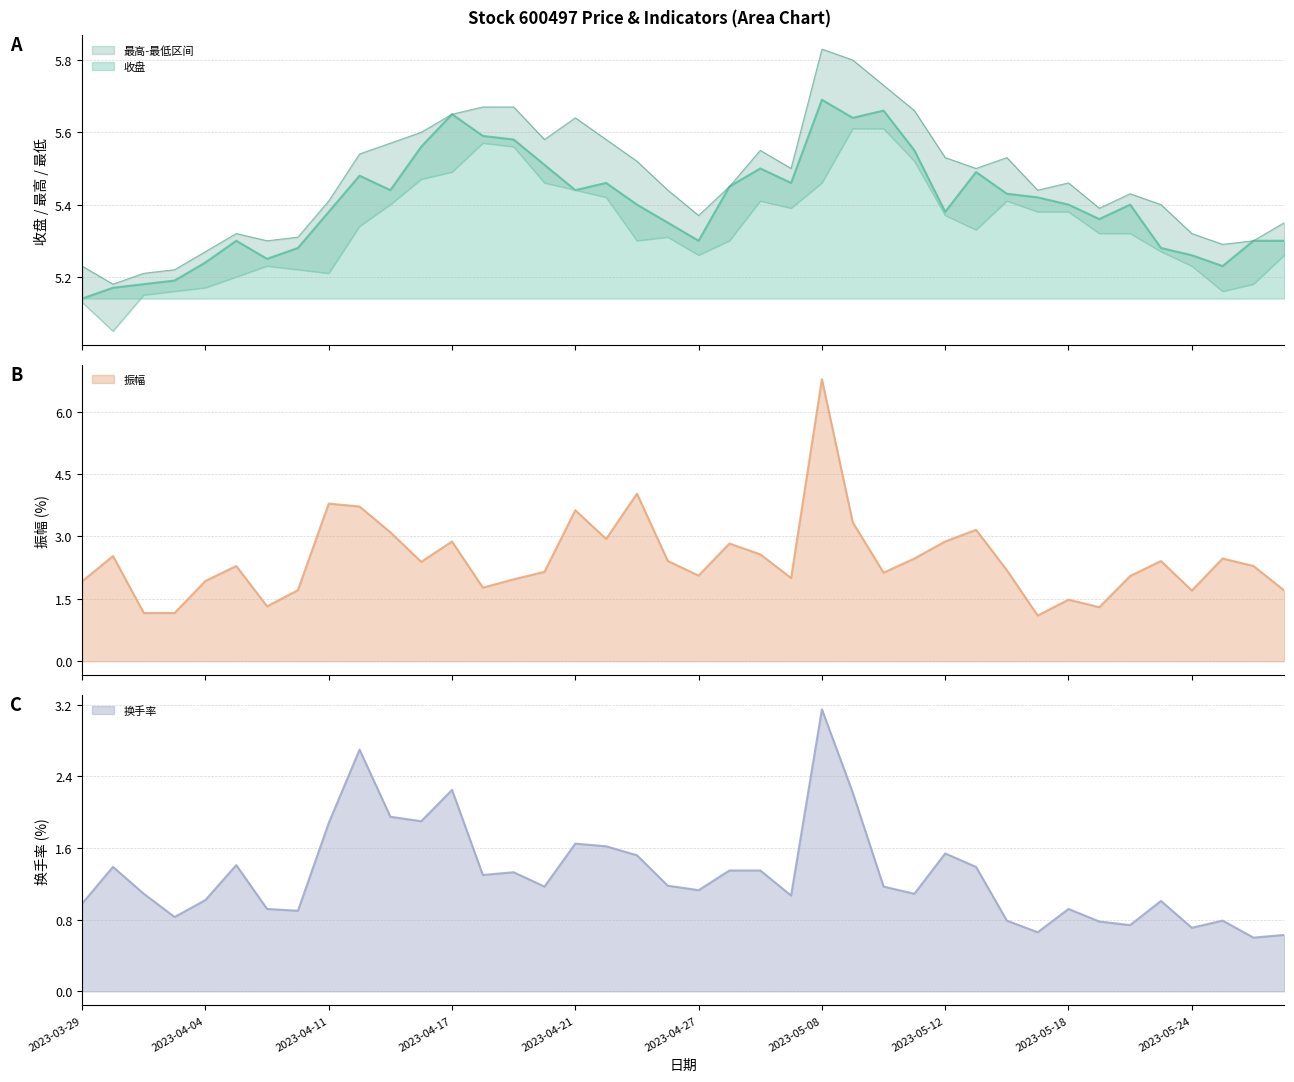

Where is 最高 nearest to the value 5?

2023-03-30